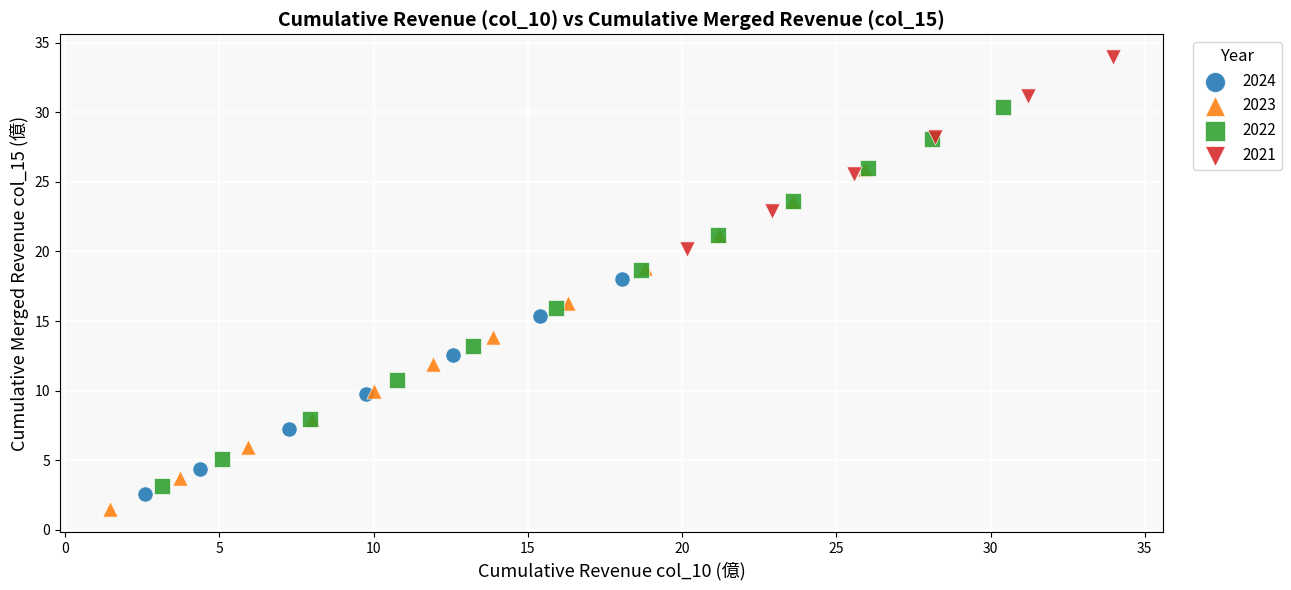

Which series has the widest spread of Y values?

2022